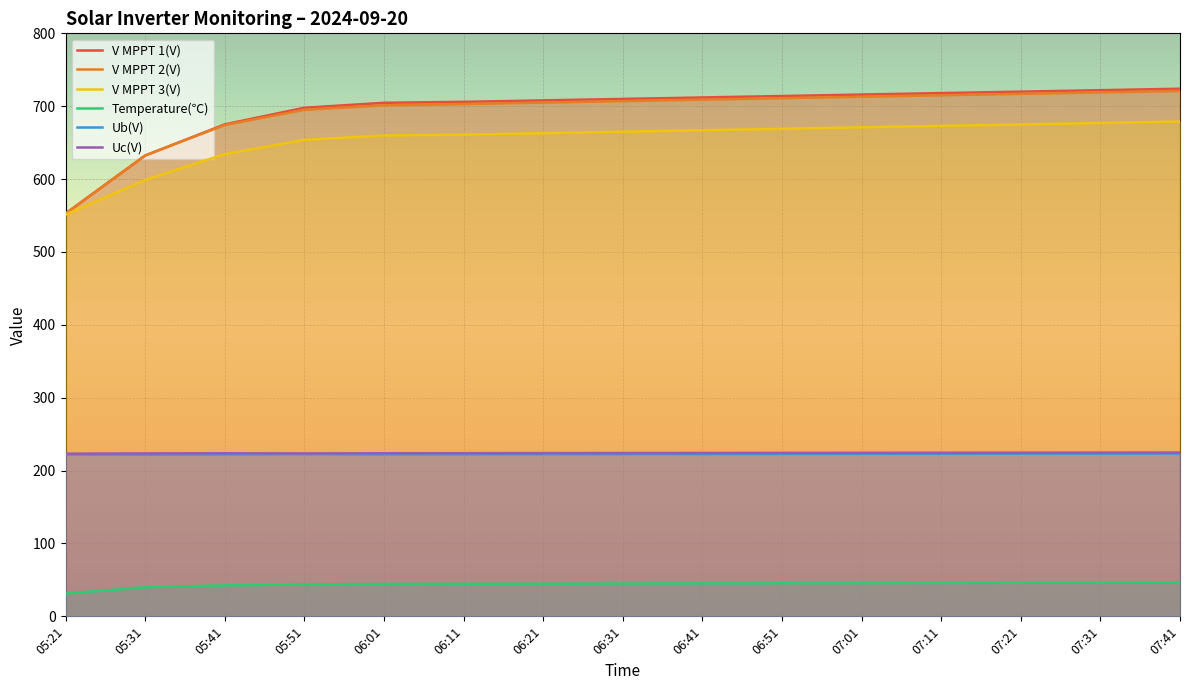

True or false: Ub(V) has a value of 324.6 at 07:21.

False